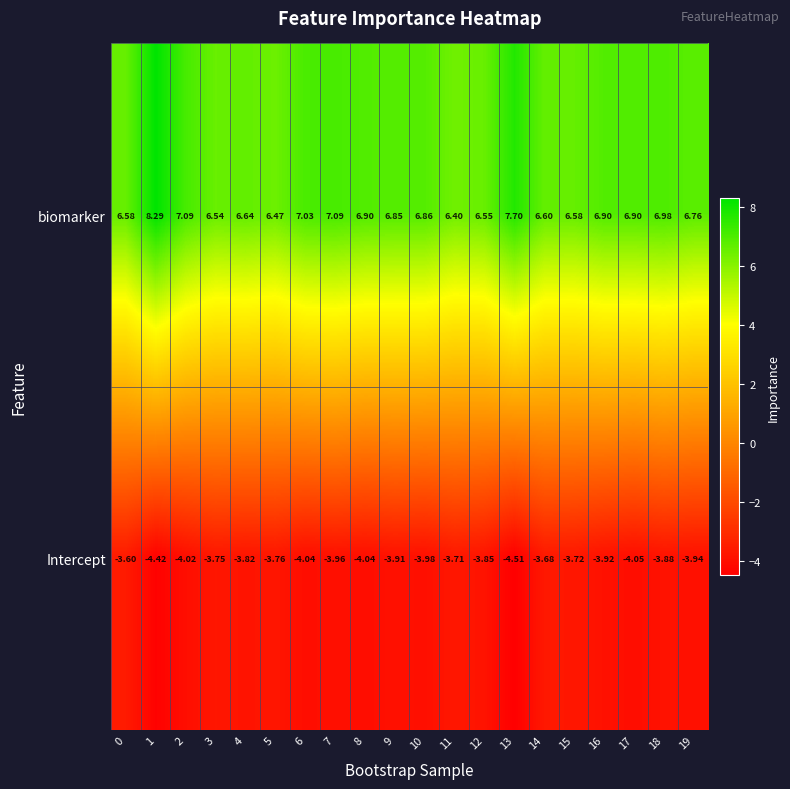

Which series has the largest total across all categories?

biomarker